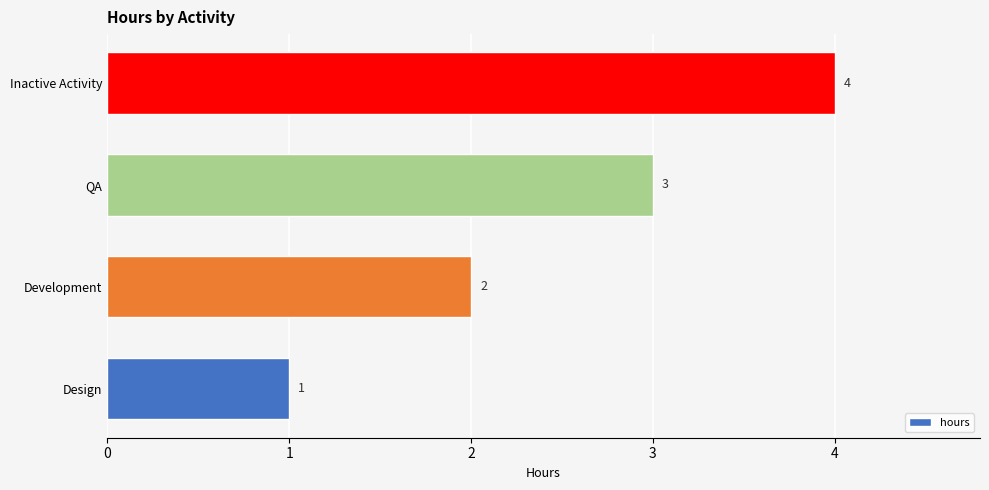

What is the difference between the second highest and second lowest values?

1